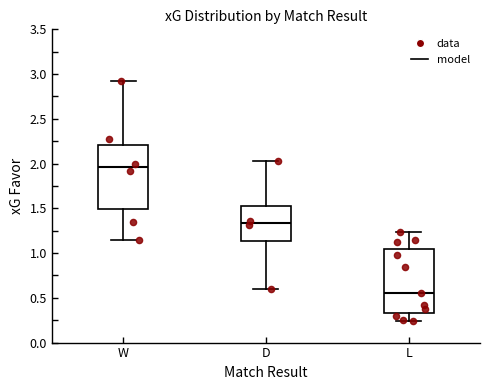

Where is the upper edge of the box for D on the y-axis? The values are not printed on the chart, so give them approximately, as read against the axis.

1.55